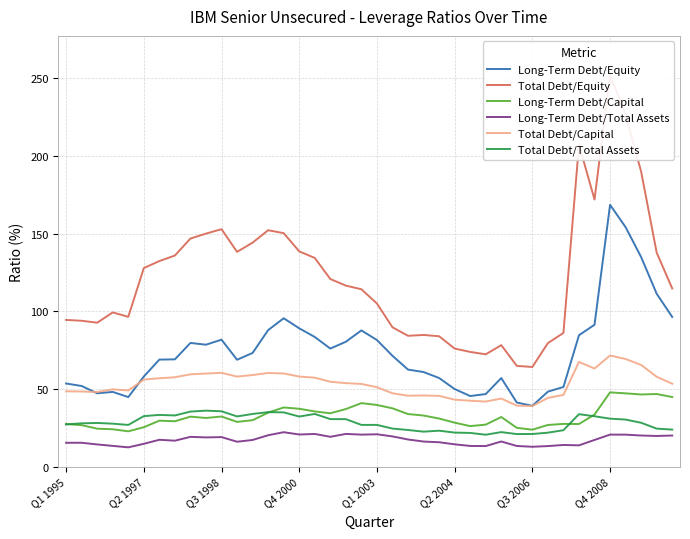

What is the minimum value for Total Debt/Total Assets?

20.6